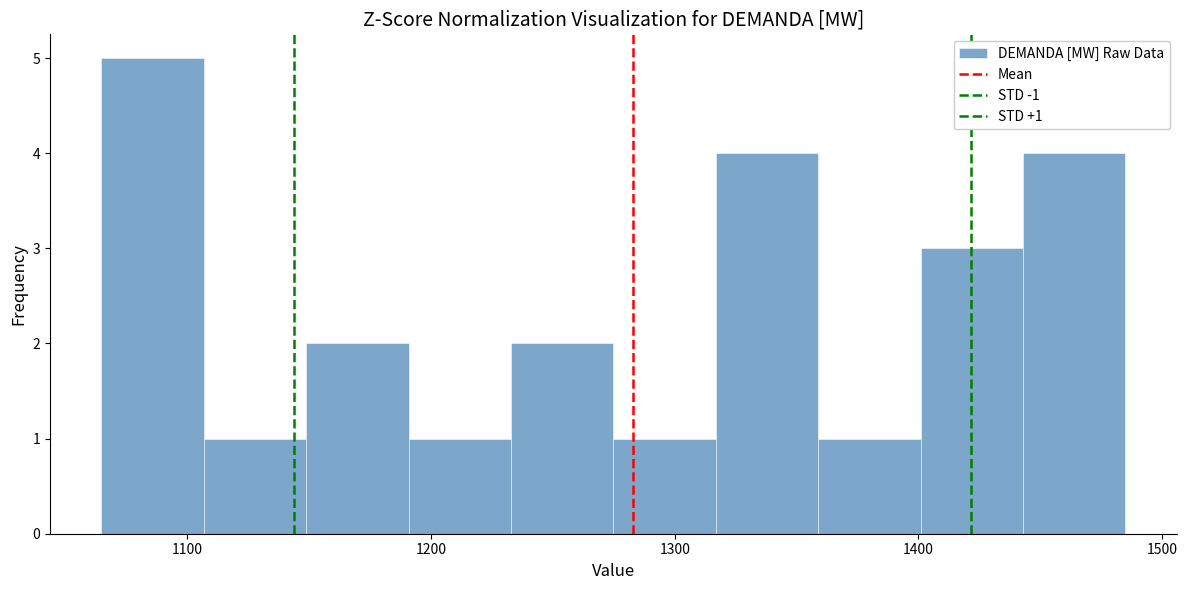

Over which range of the x-axis is the bar tallest?

1060 to 1110